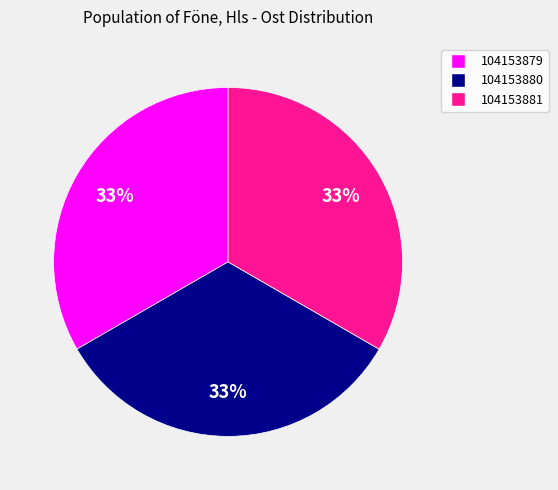

What percentage is the 104153879 slice, to the nearest percent?

33%